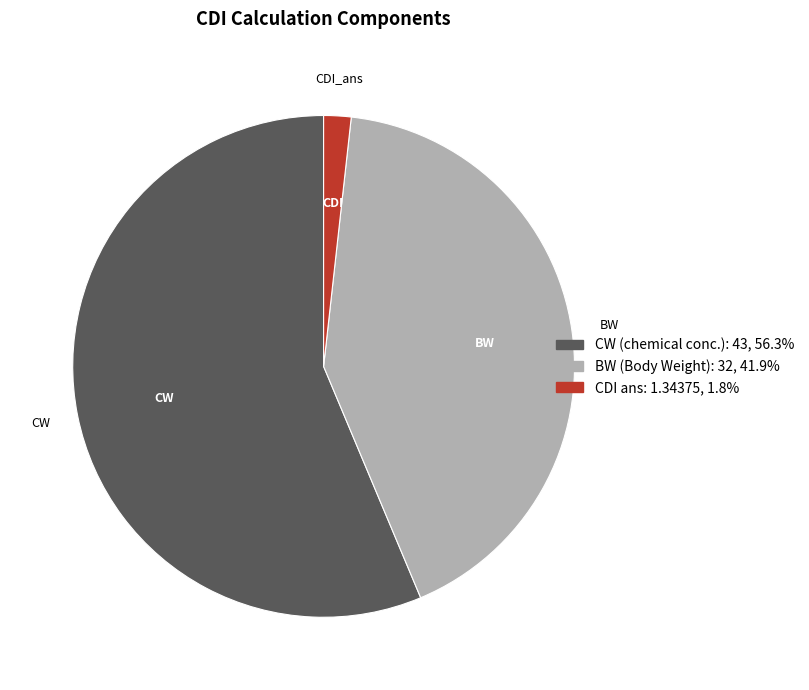

What is the majority slice?

CW (chemical conc.)